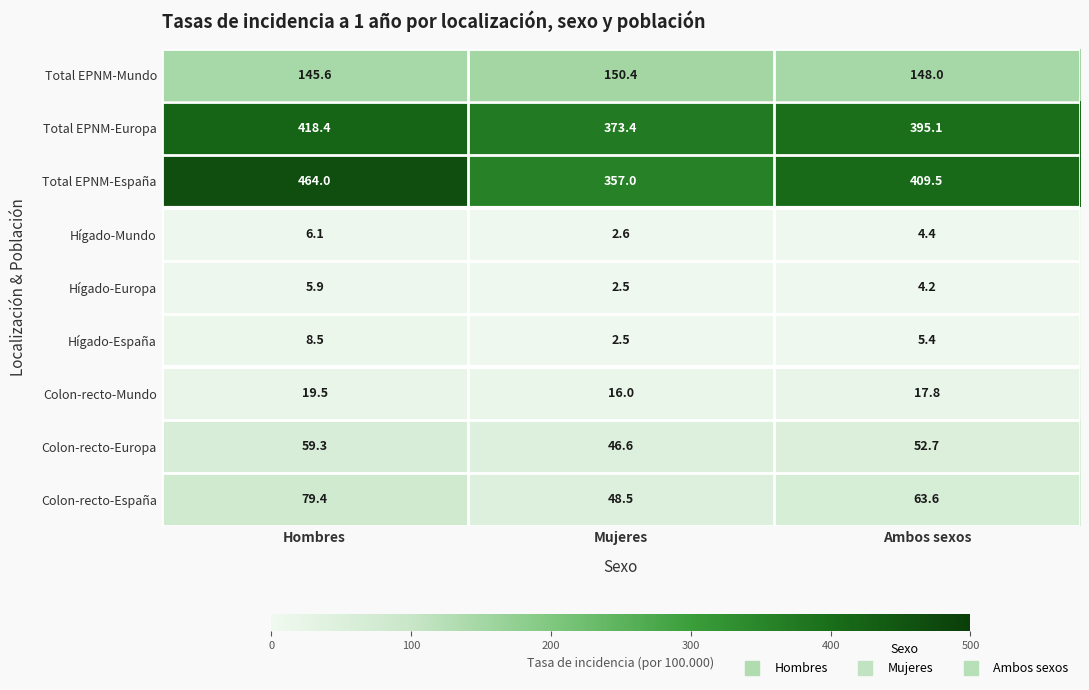

What is the difference between the highest and lowest values at Ambos sexos?

405.3